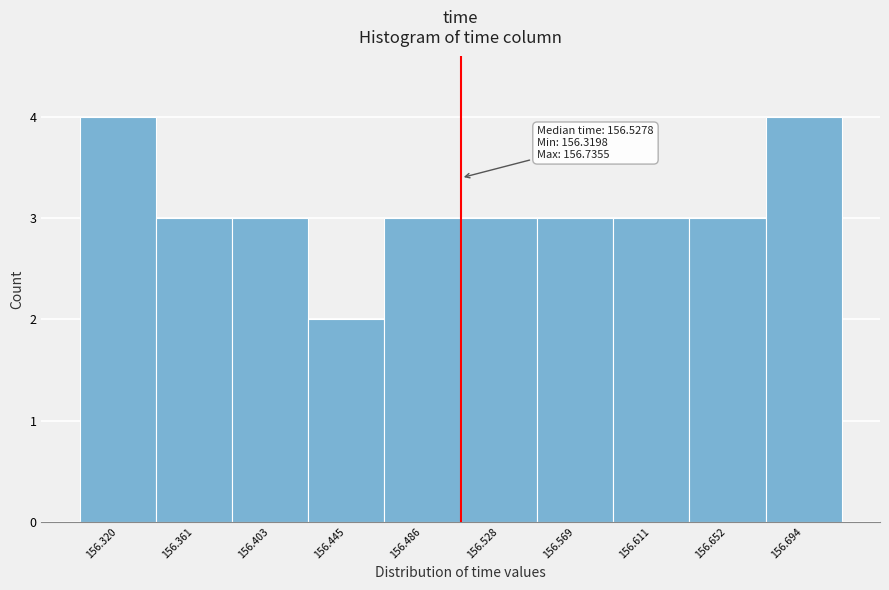

Reading left to right, what are all the values shown in this chart?

156.320=4	156.361=3	156.403=3	156.445=2	156.486=3	156.528=3	156.569=3	156.611=3	156.652=3	156.694=4